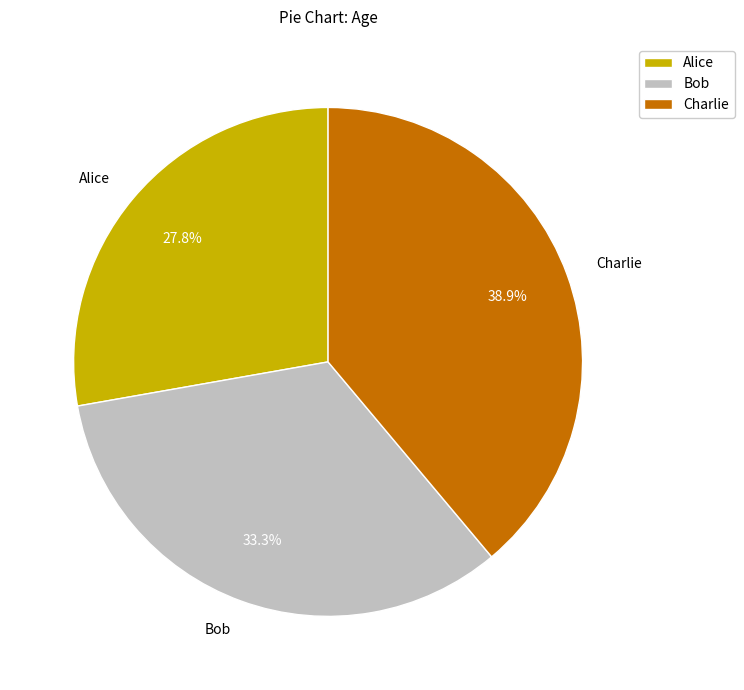

Does Bob represent more than half of the total?

No